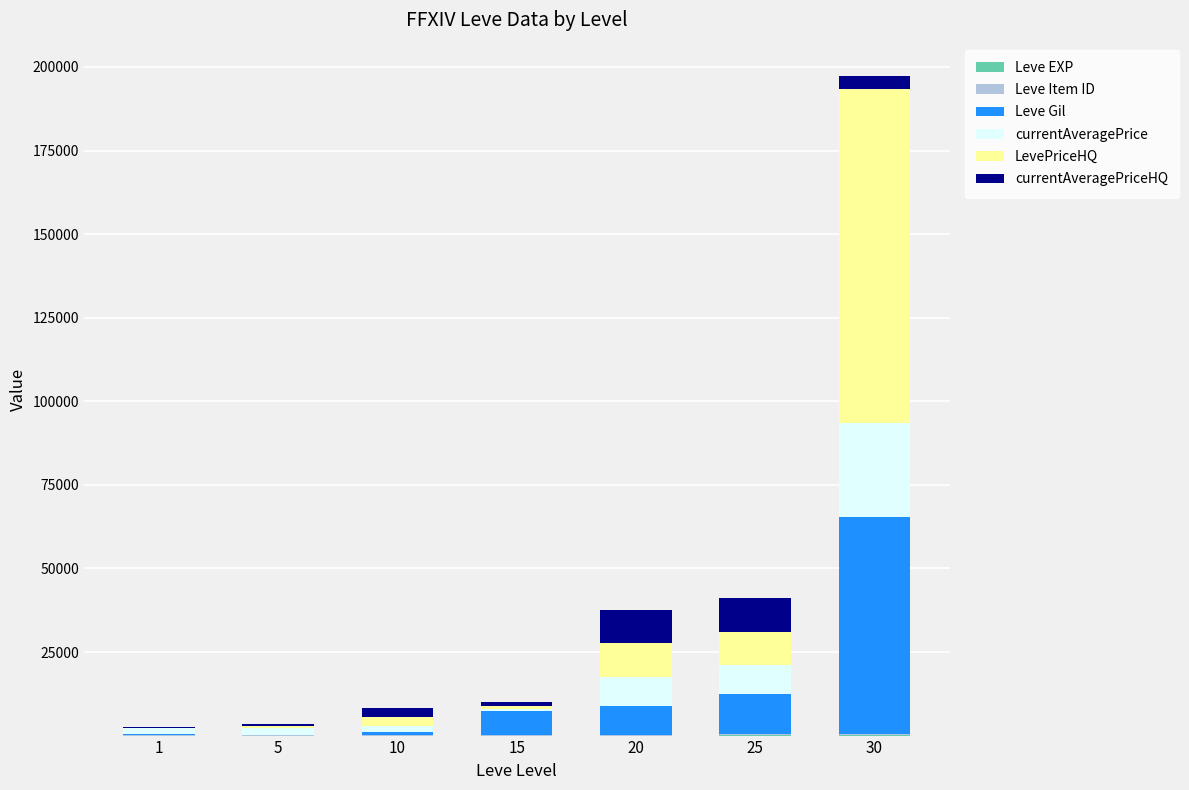

At which category is the sum across all series the highest?

30